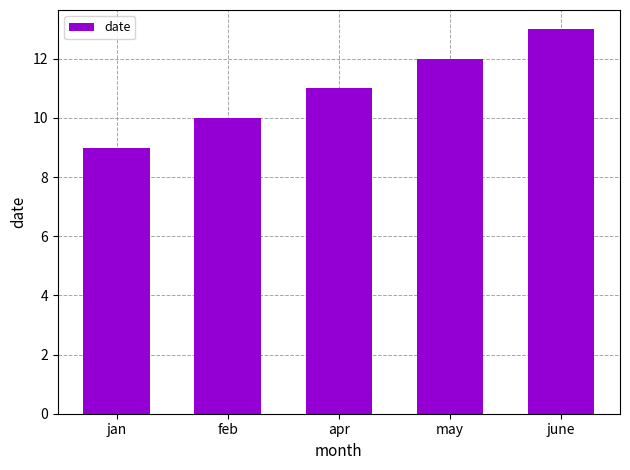

Rank the categories by value from highest to lowest.

june, may, apr, feb, jan